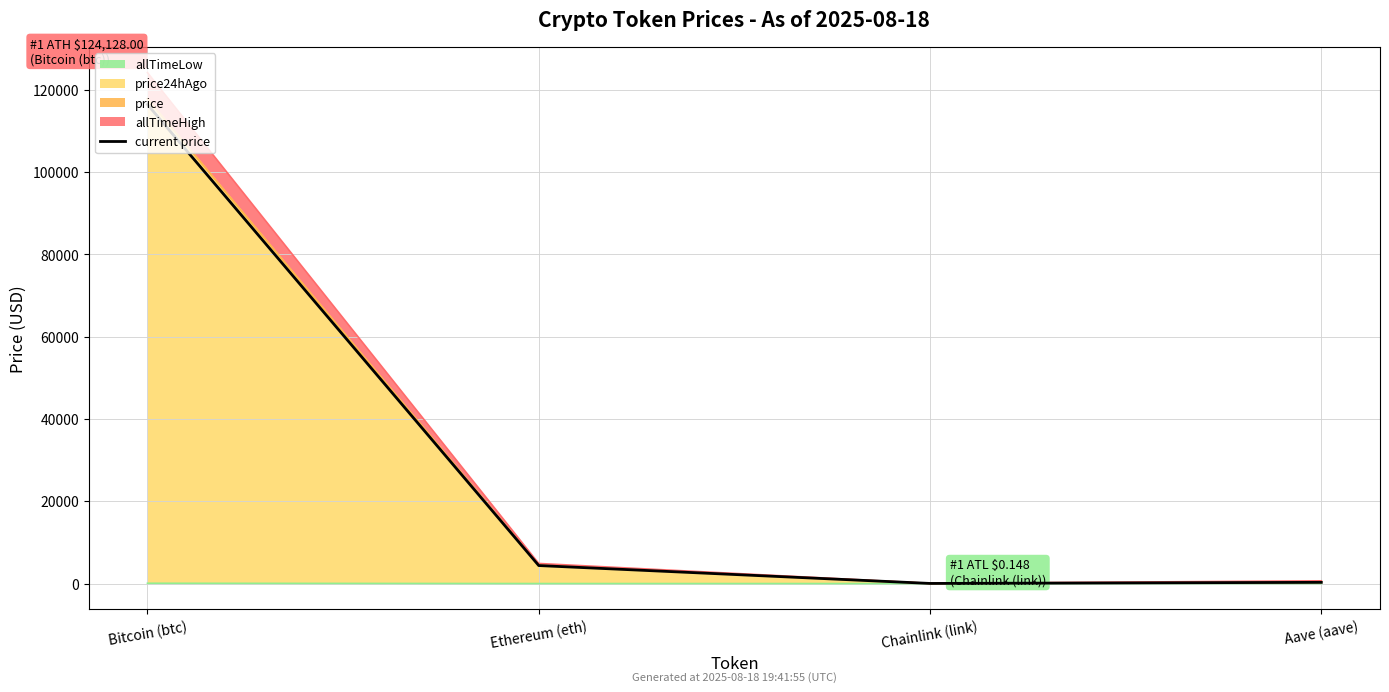

Reading left to right, transcribe all the data shown in this chart.

116382.0	4371.8	25.5	292.5